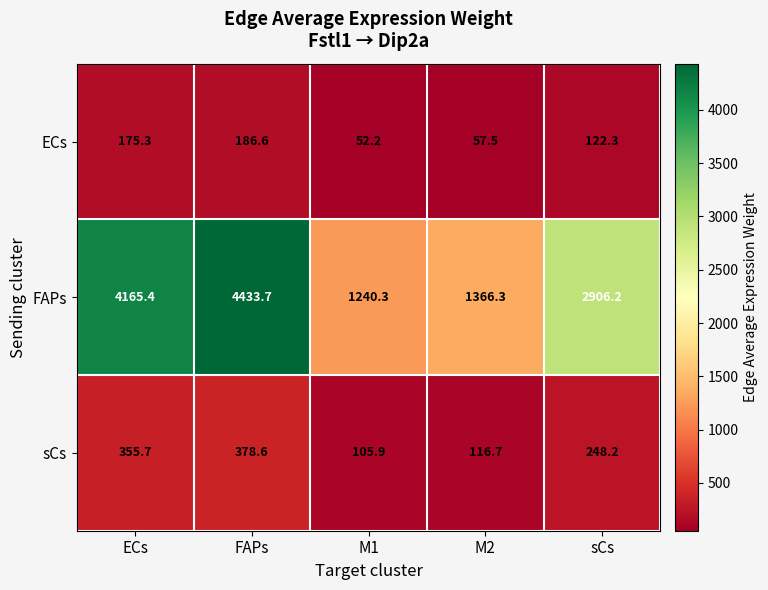

Which category has the highest value in the ECs series?

FAPs